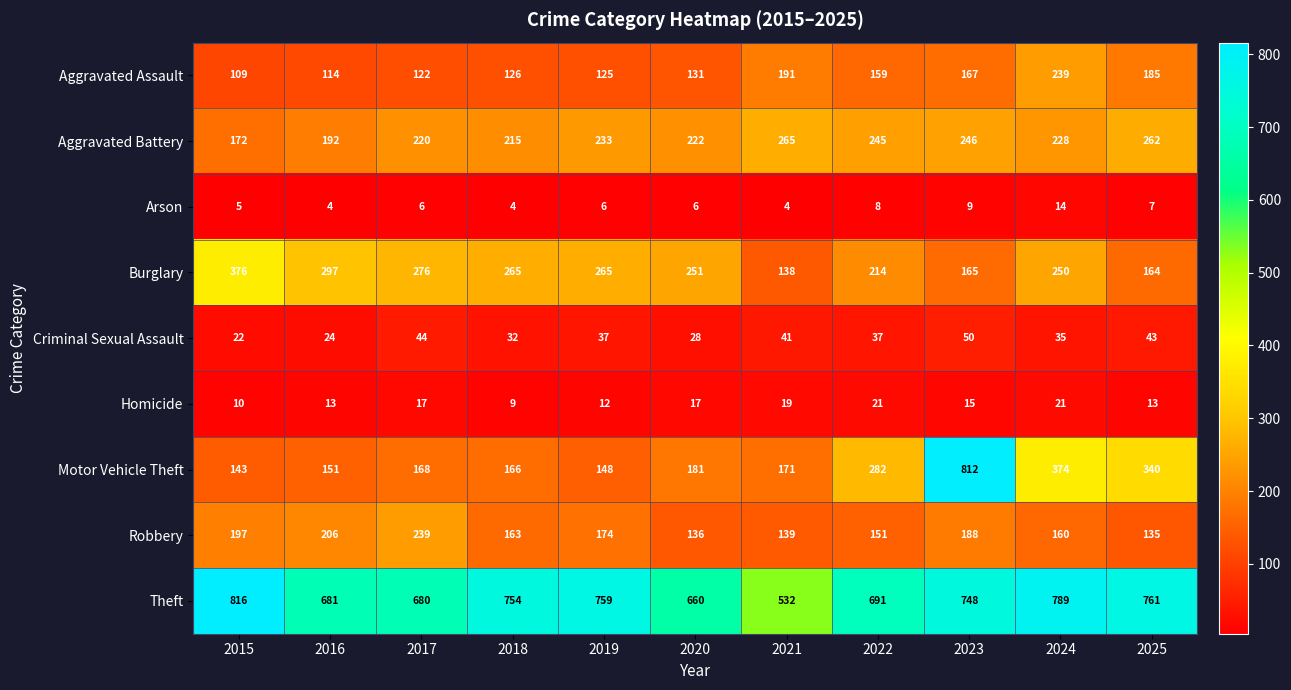

How many data points does each series have?

11